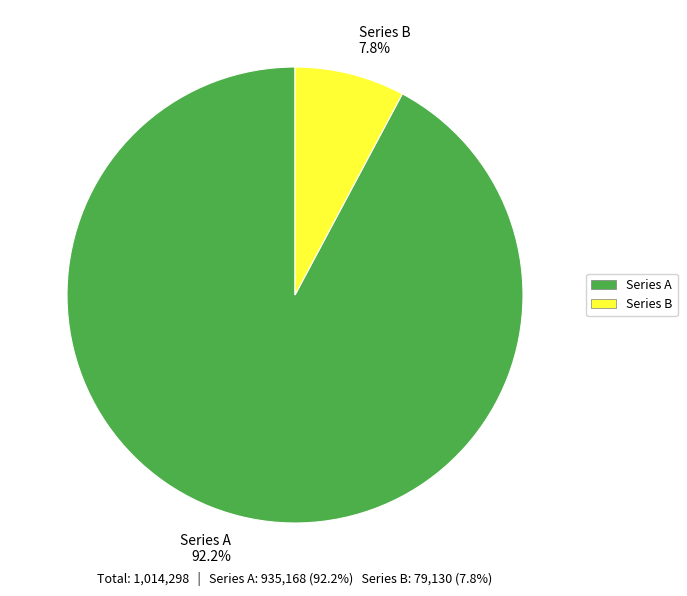

Which slice represents more than half of the pie?

Series A